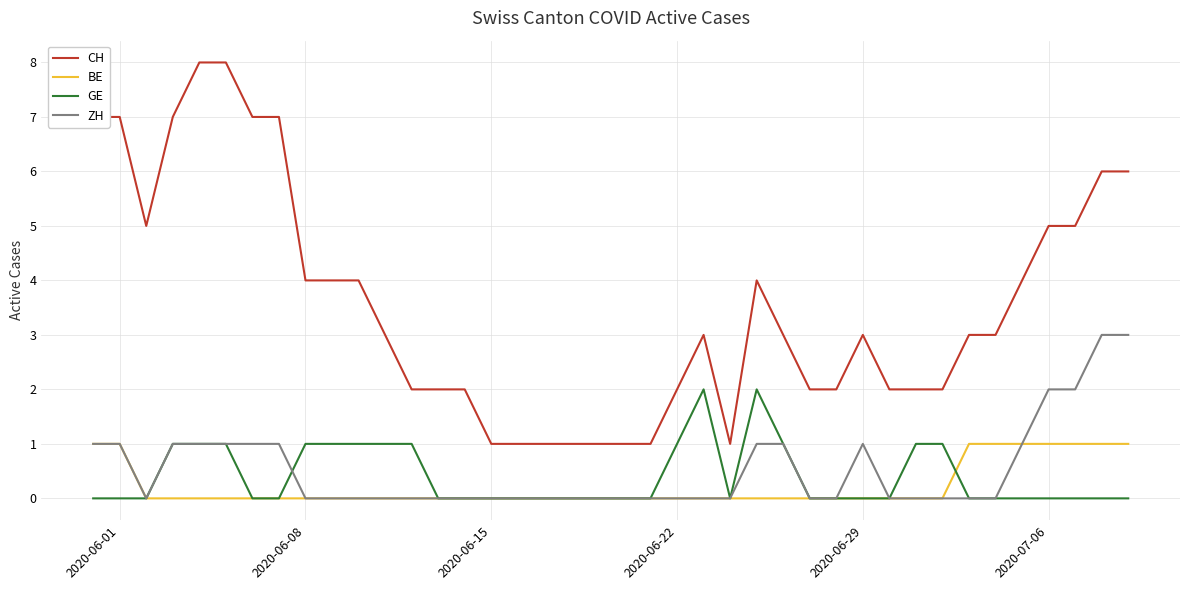

Which series has the widest spread of values?

CH